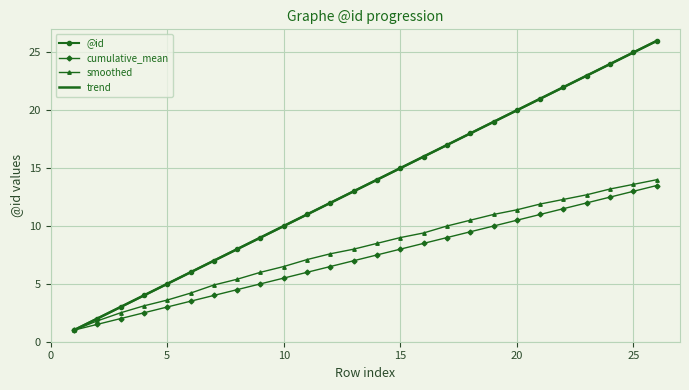

Which series has the widest spread of values?

@id